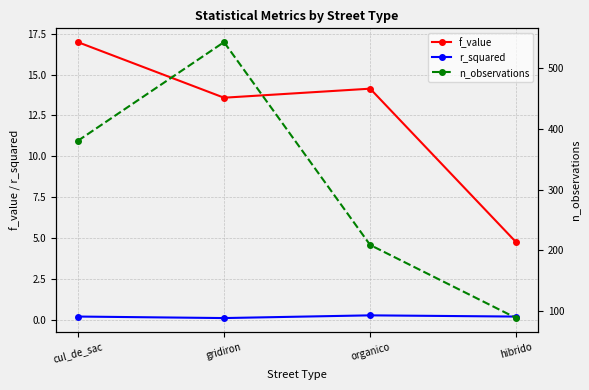

At which category does the chart reach its minimum across all series?

gridiron